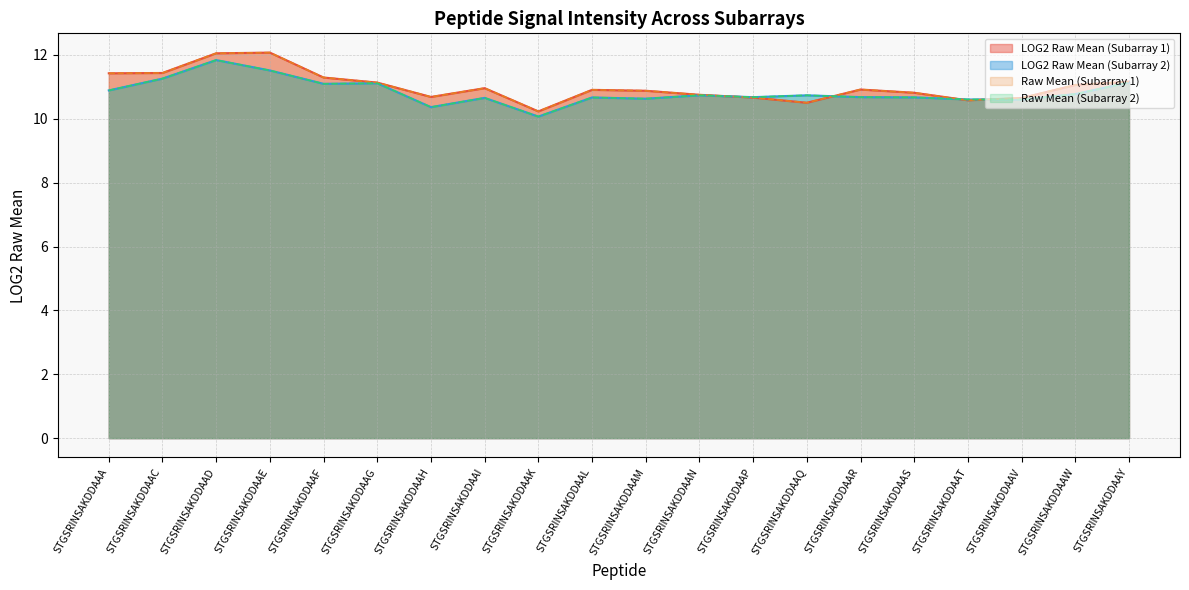

What is the total value across all series at STGSRINSAKDDAAA?

44.6